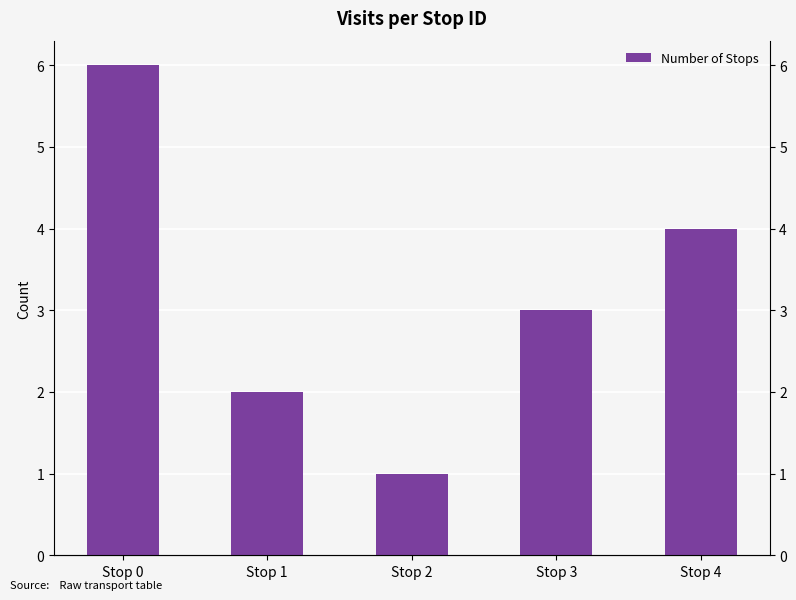

What is the difference between the second highest and minimum values?

3